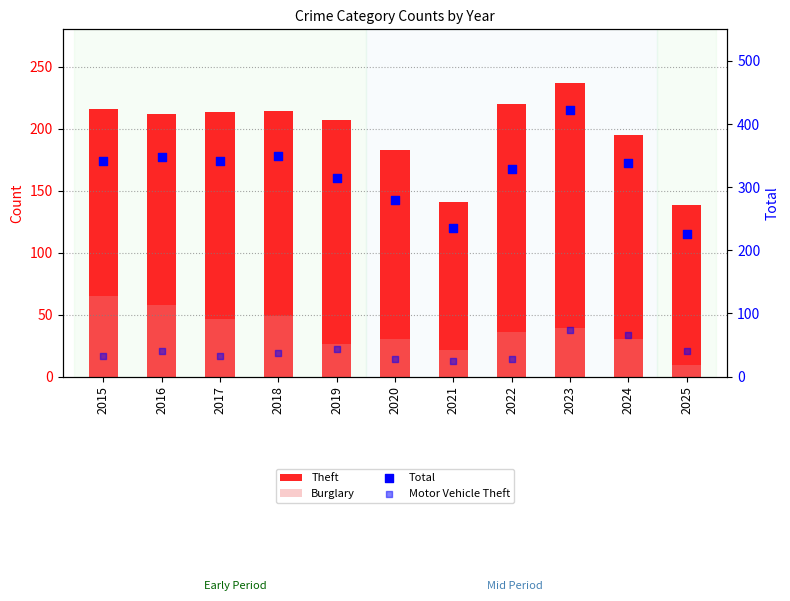

At how many categories does at least one series exceed 118?

11